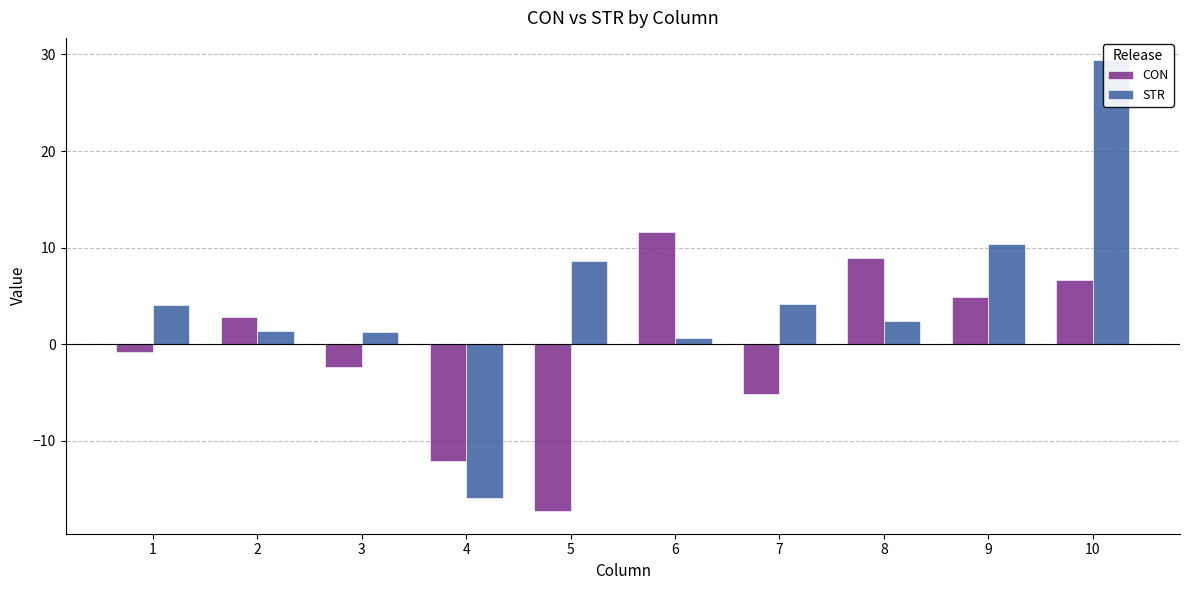

What is the greatest value displayed?

29.4